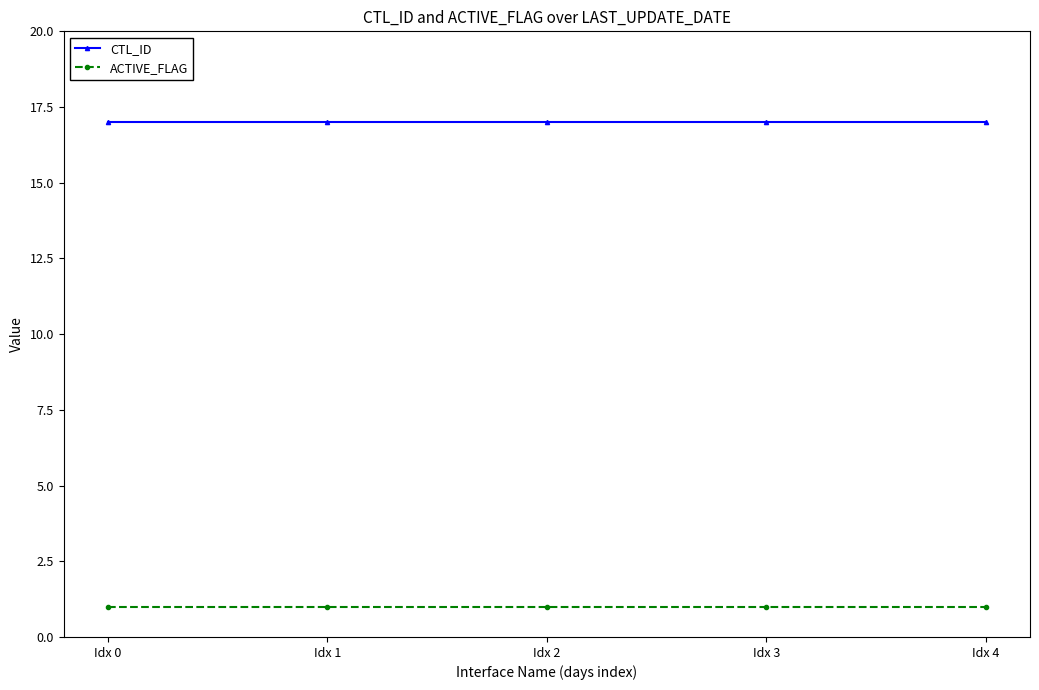

What is the total value across all series at Idx 3?

18